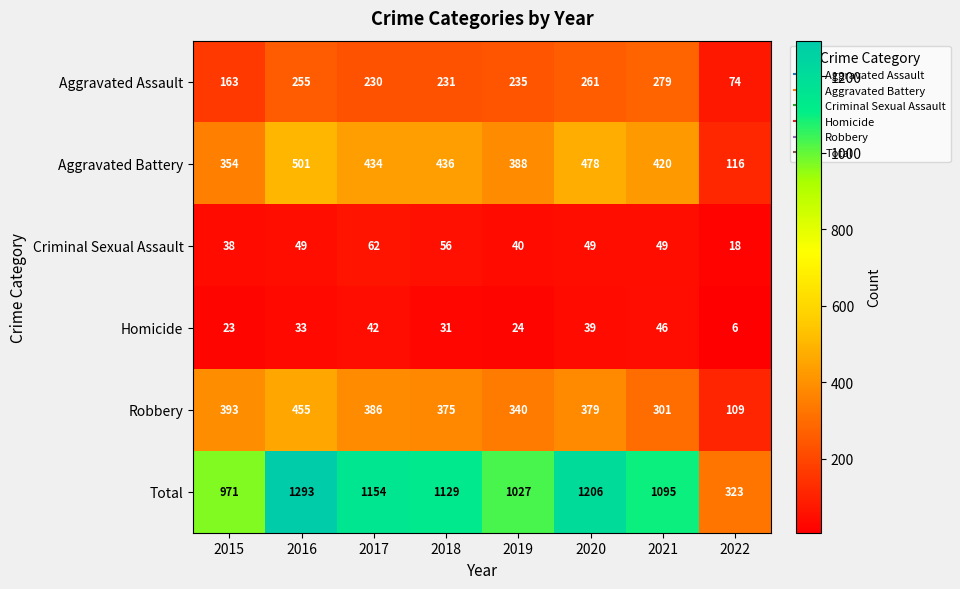

Rank the series by their maximum value, from highest to lowest.

Total, Aggravated Battery, Robbery, Aggravated Assault, Criminal Sexual Assault, Homicide